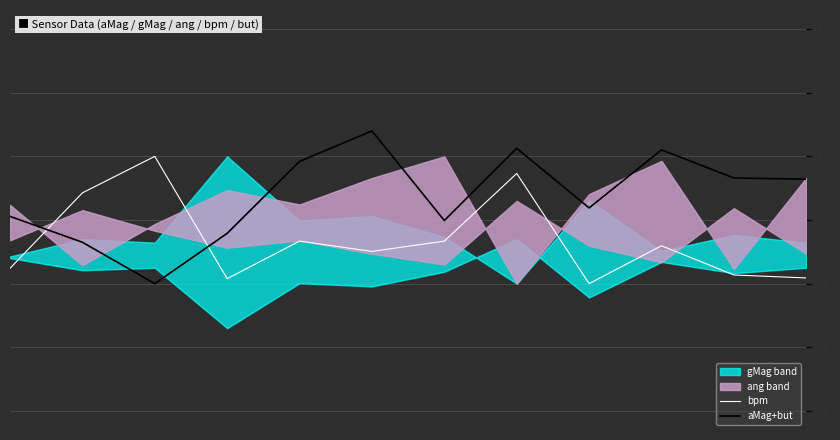

What is the value of the bpm point at the 6th from the left?

-0.5